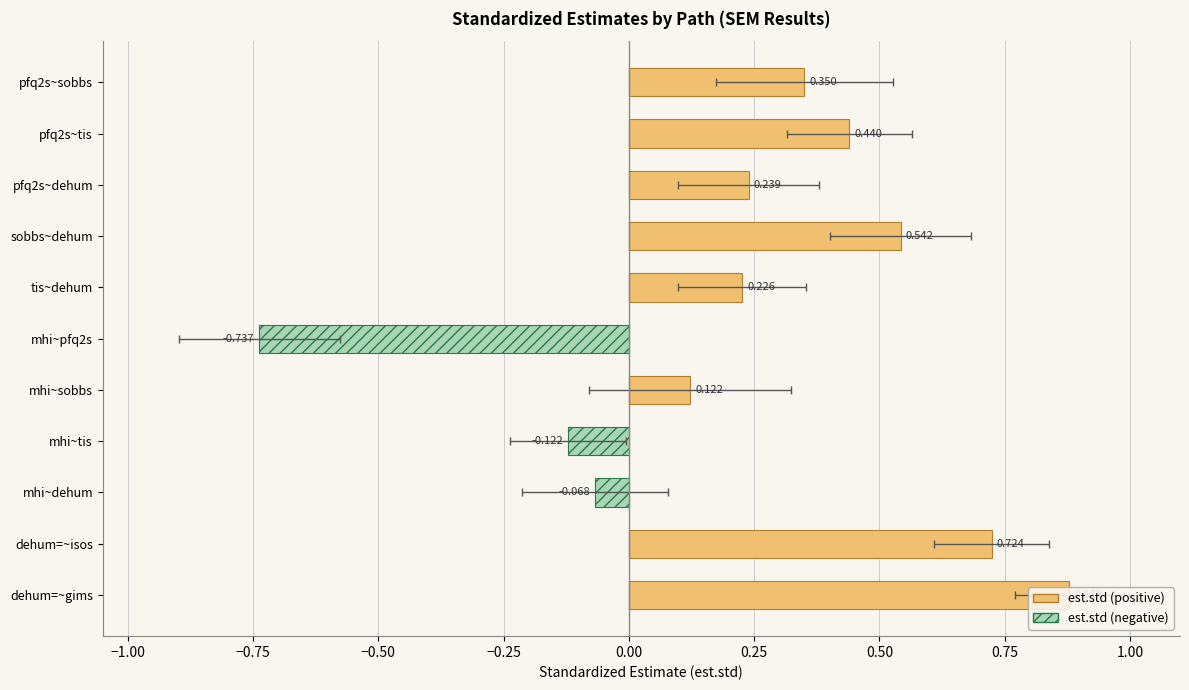

At how many categories does at least one series exceed 0?

8